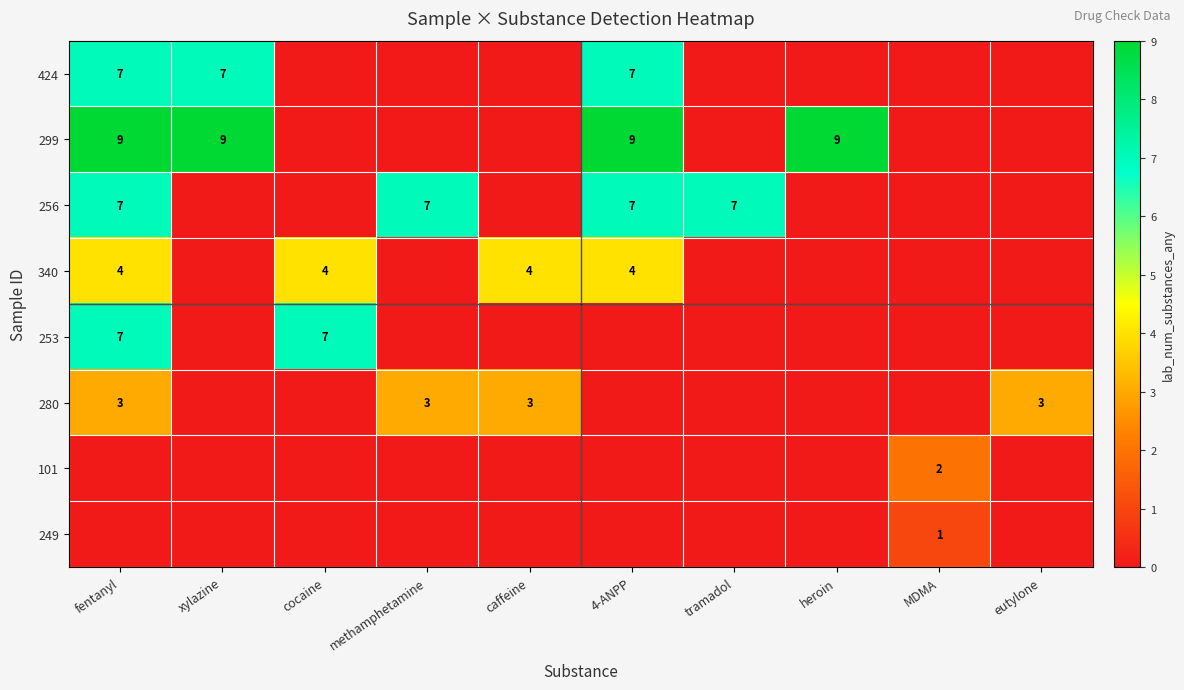

Is it true that 280 equals 4 at methamphetamine?

False